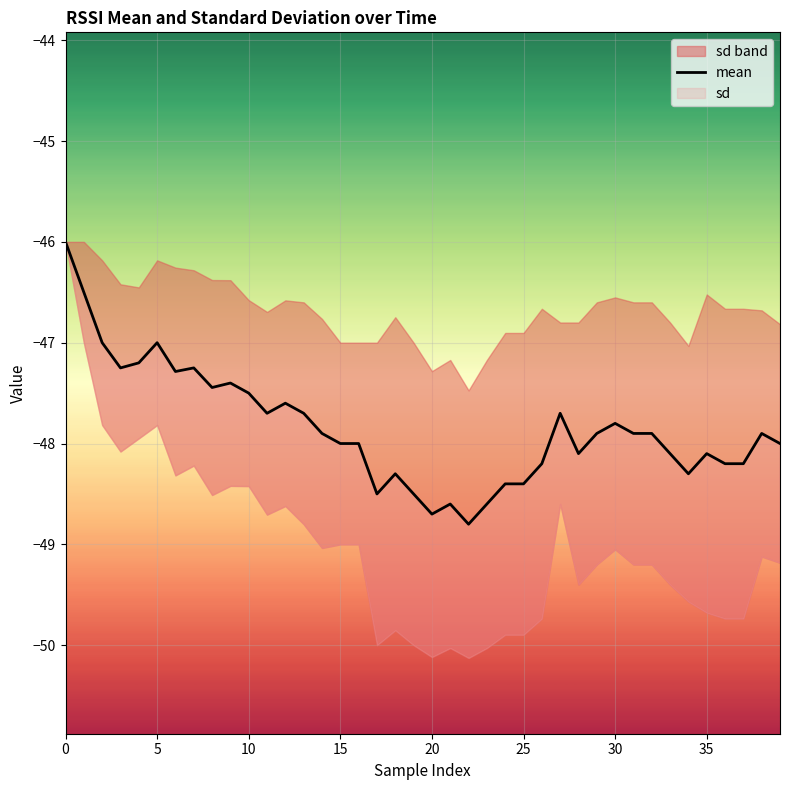

Reading left to right, list all the values displayed in this chart.

-46.0	-46.5	-47.0	-47.2	-47.2	-47.0	-47.3	-47.2	-47.4	-47.4	-47.5	-47.7	-47.6	-47.7	-47.9	-48.0	-48.0	-48.5	-48.3	-48.5	-48.7	-48.6	-48.8	-48.6	-48.4	-48.4	-48.2	-47.7	-48.1	-47.9	-47.8	-47.9	-47.9	-48.1	-48.3	-48.1	-48.2	-48.2	-47.9	-48.0